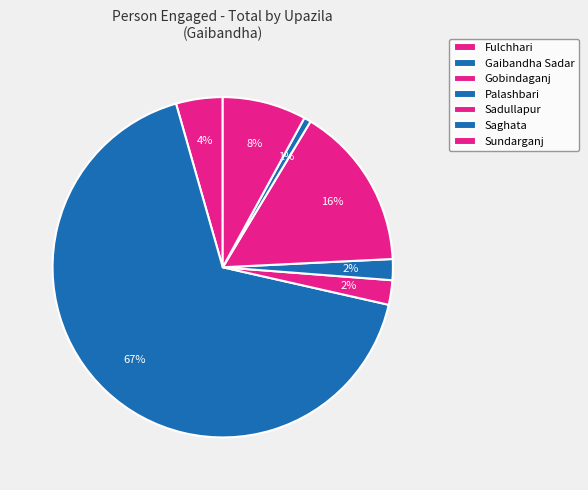

How many segments does this pie chart have?

7